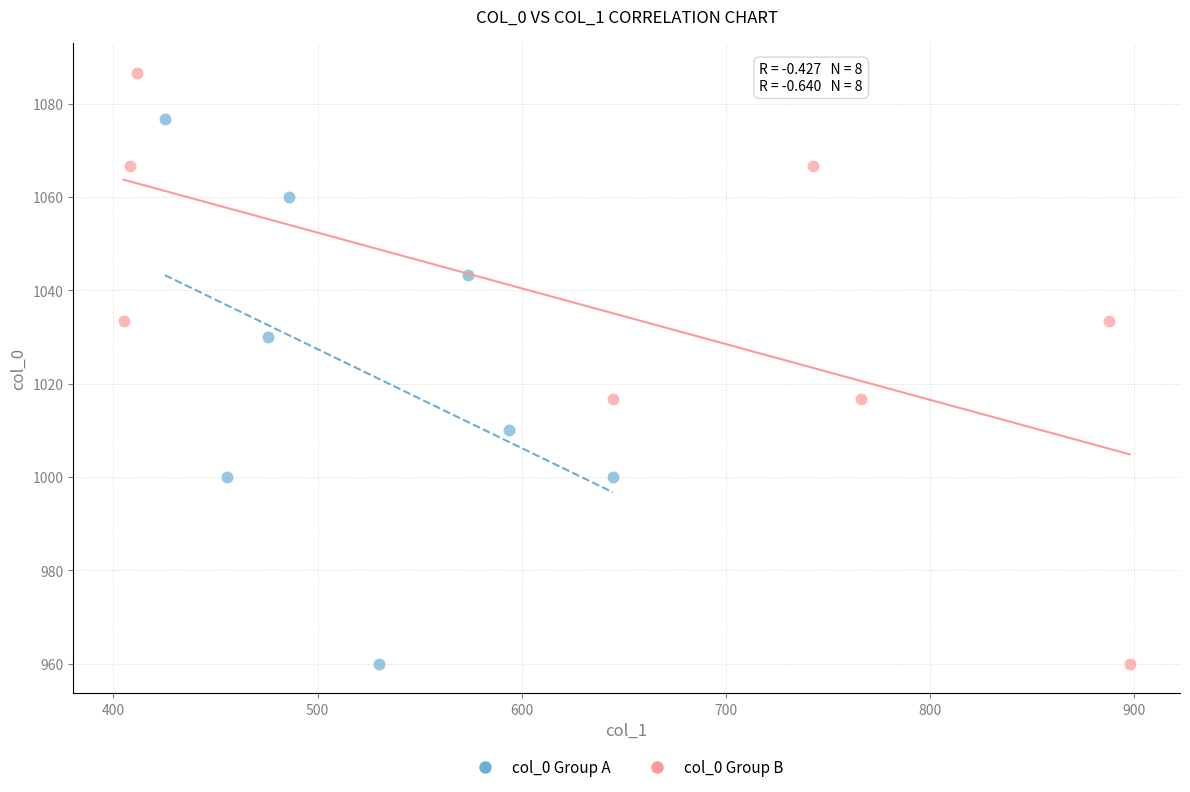

Which series has the largest Y range (max minus min)?

col_0 Group B